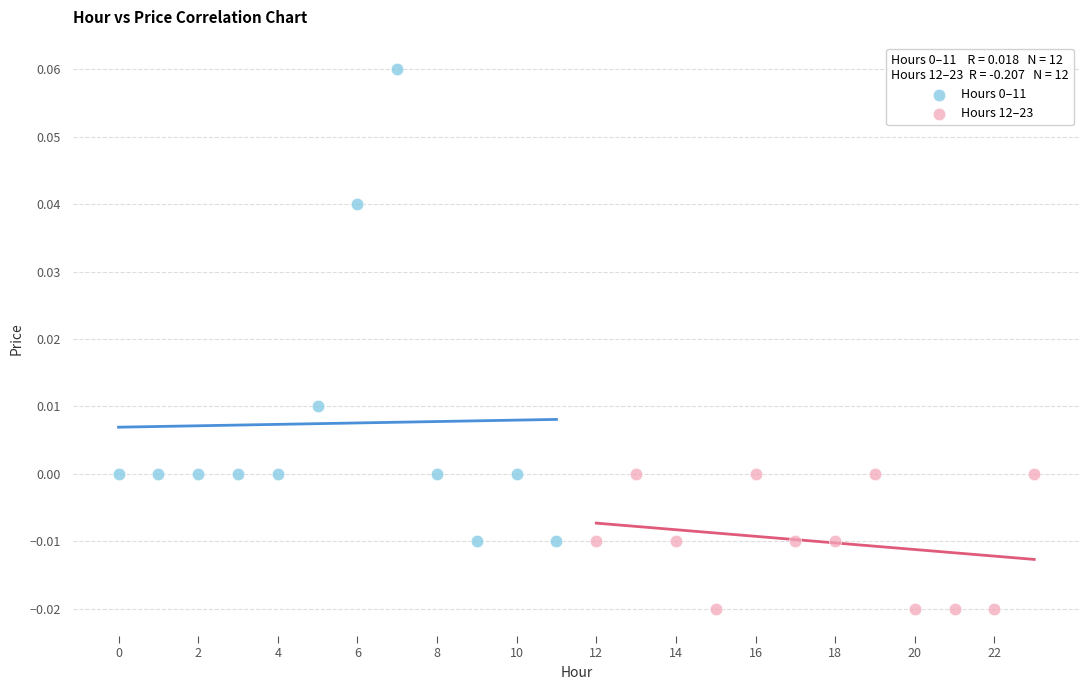

Which series contains the lowest Y value?

Hours 12–23